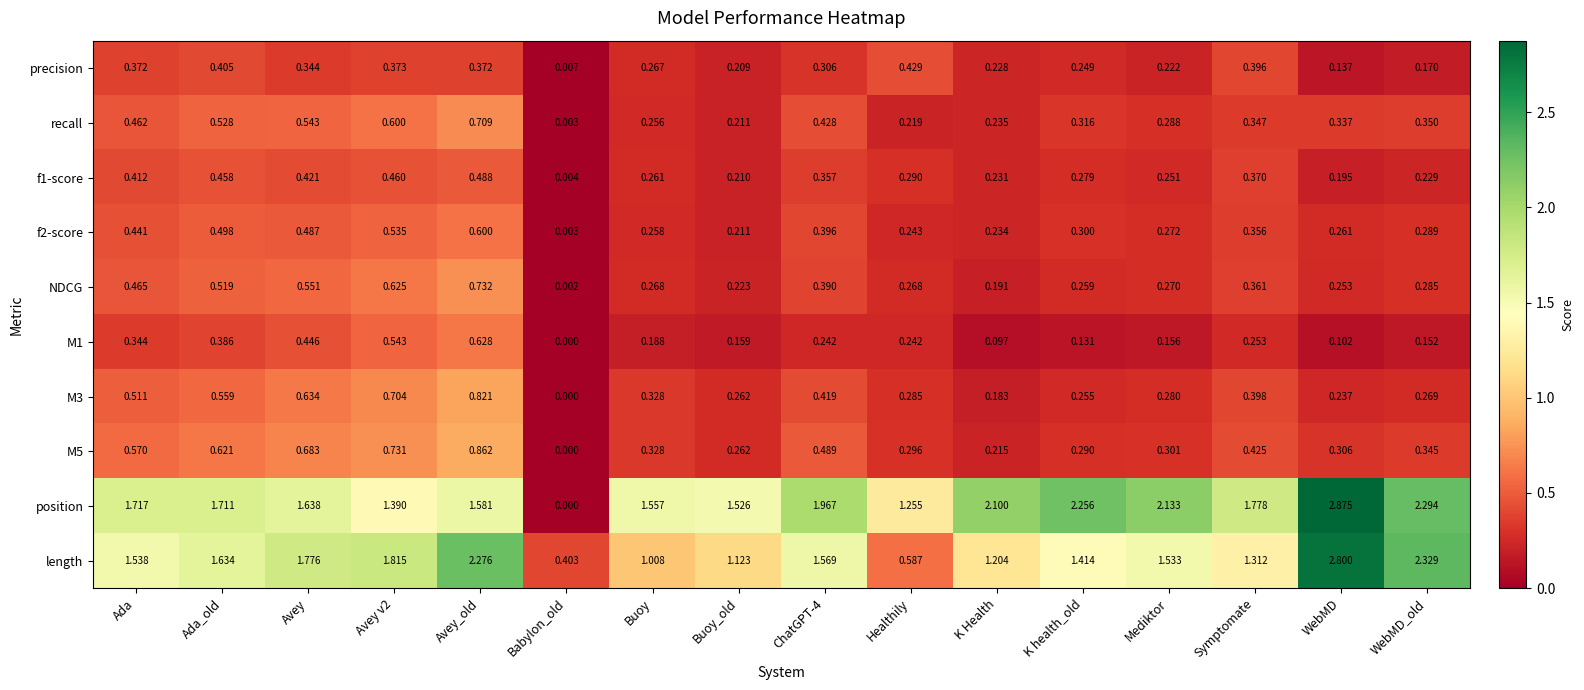

Which label corresponds to the smallest value in the chart?

Babylon_old